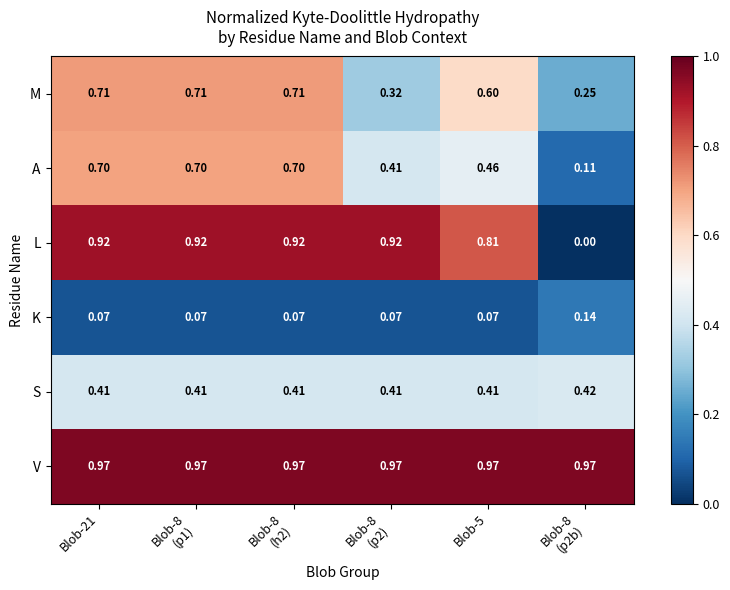

Which series has the largest total across all categories?

V